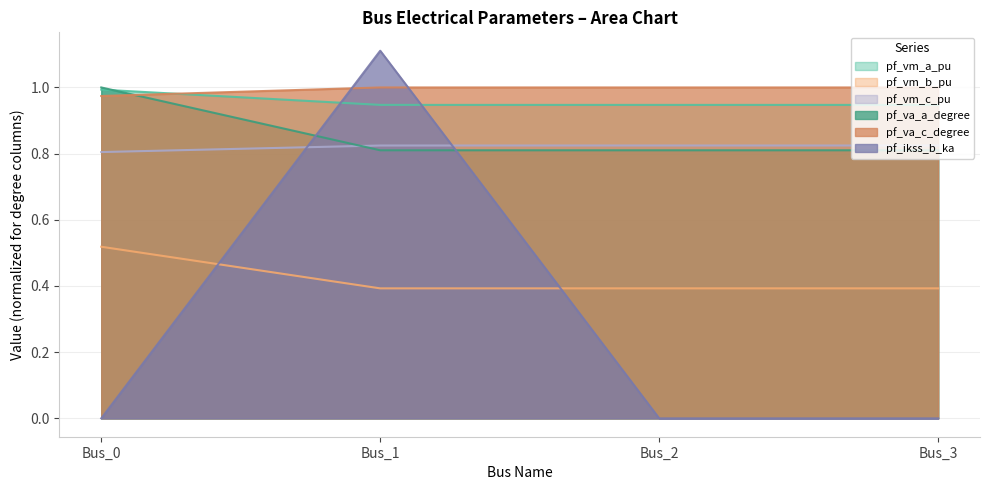

True or false: pf_vm_b_pu and pf_va_c_degree intersect in this chart.

False